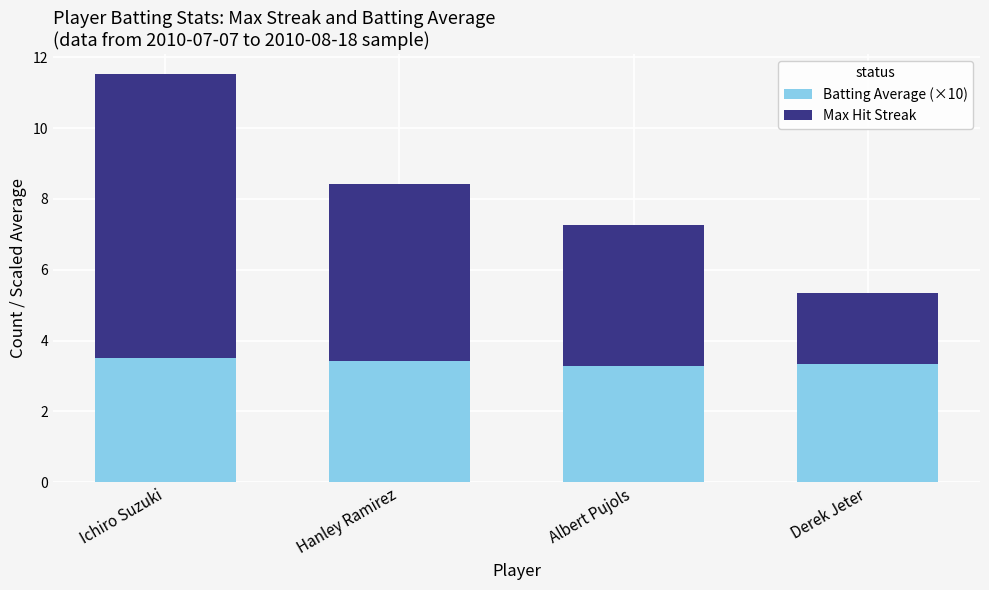

Reading left to right, what are the values for Batting Average (×10)?

3.5	3.4	3.3	3.3